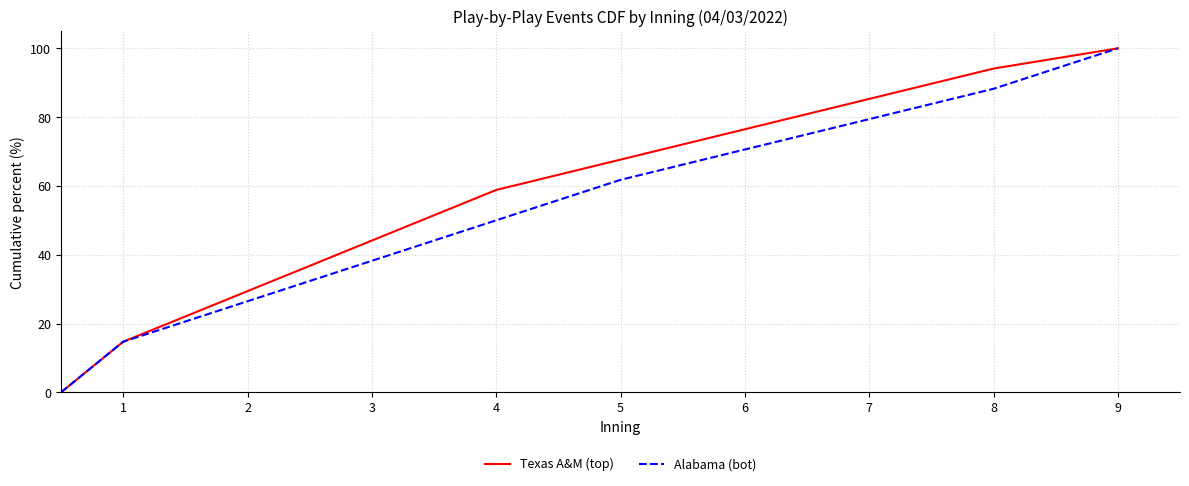

Reading right to left, what are all the values shown in this chart?

Texas A&M (top): 100.0	94.1	85.3	76.5	67.6	58.8	44.1	29.4	14.7	0.0
Alabama (bot): 100.0	88.2	79.4	70.6	61.8	50.0	38.2	26.5	14.7	0.0